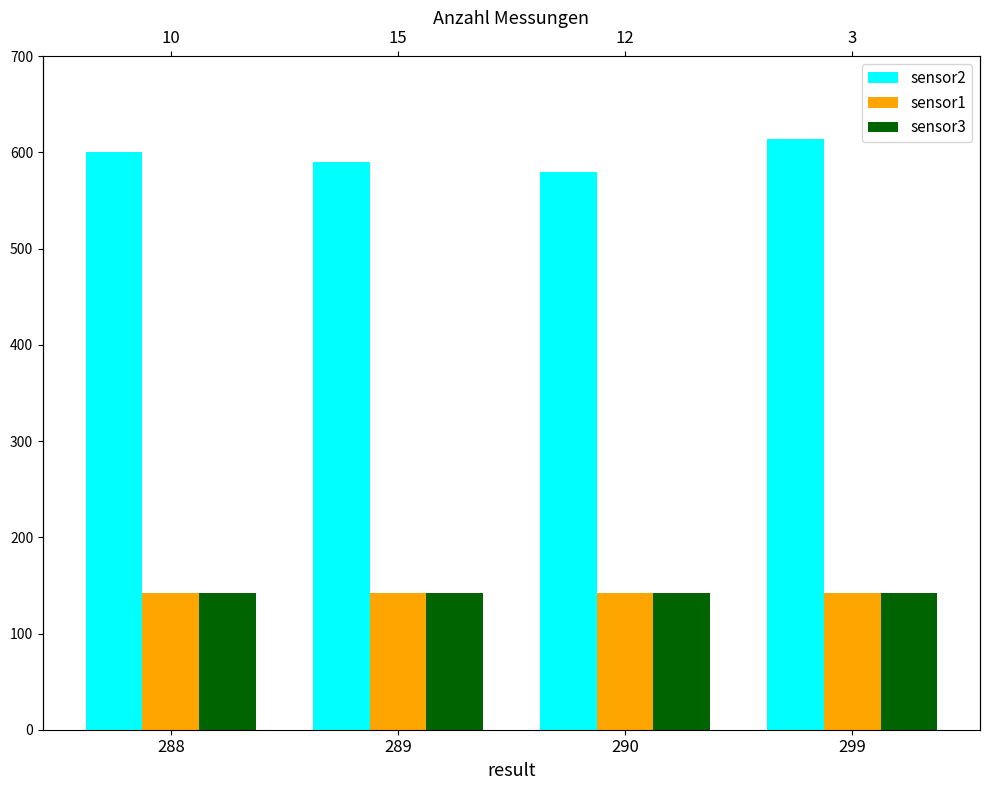

At how many categories does at least one series exceed 320?

4